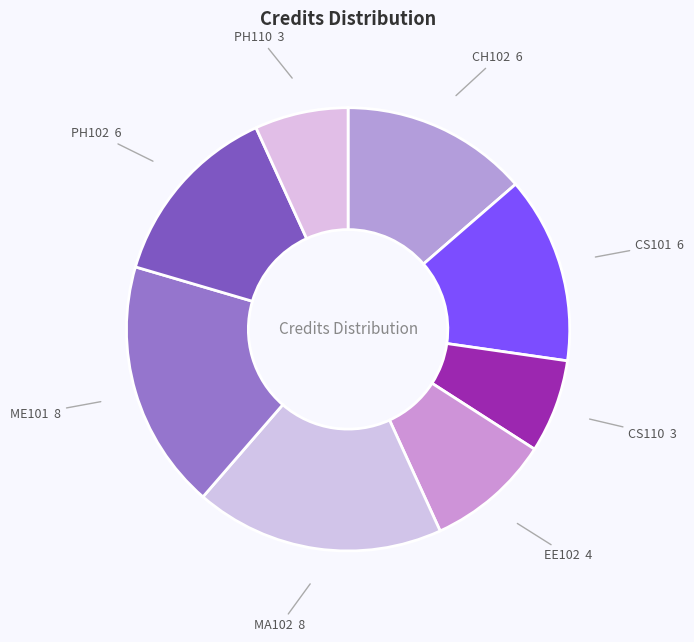

What is the ratio of the value at EE102 to the value at MA102?

0.5